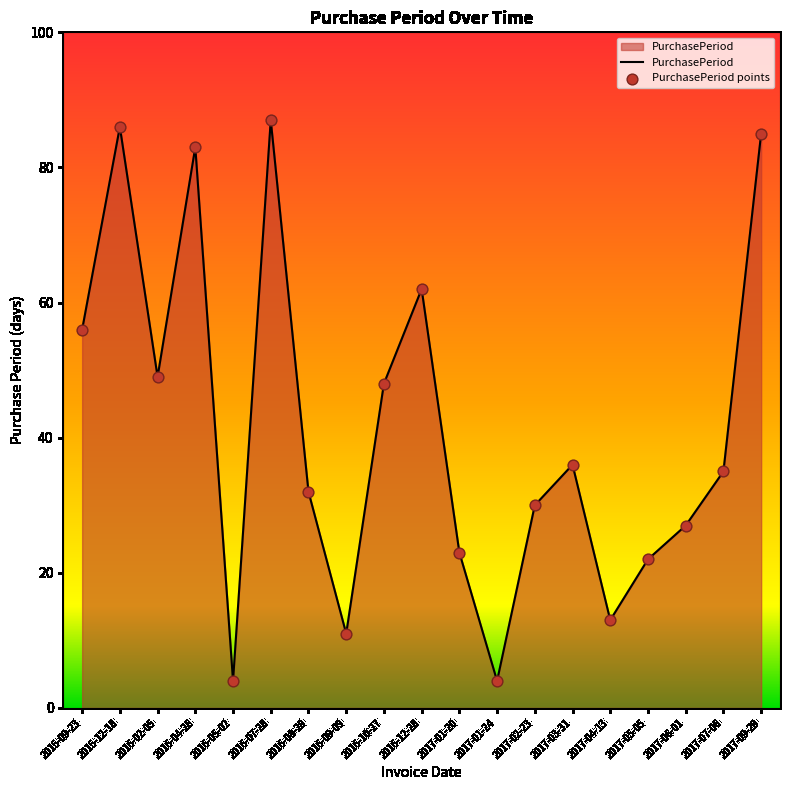

Approximately how many times larger is the value at 2016-07-28 compared to 2016-12-28?

1.4